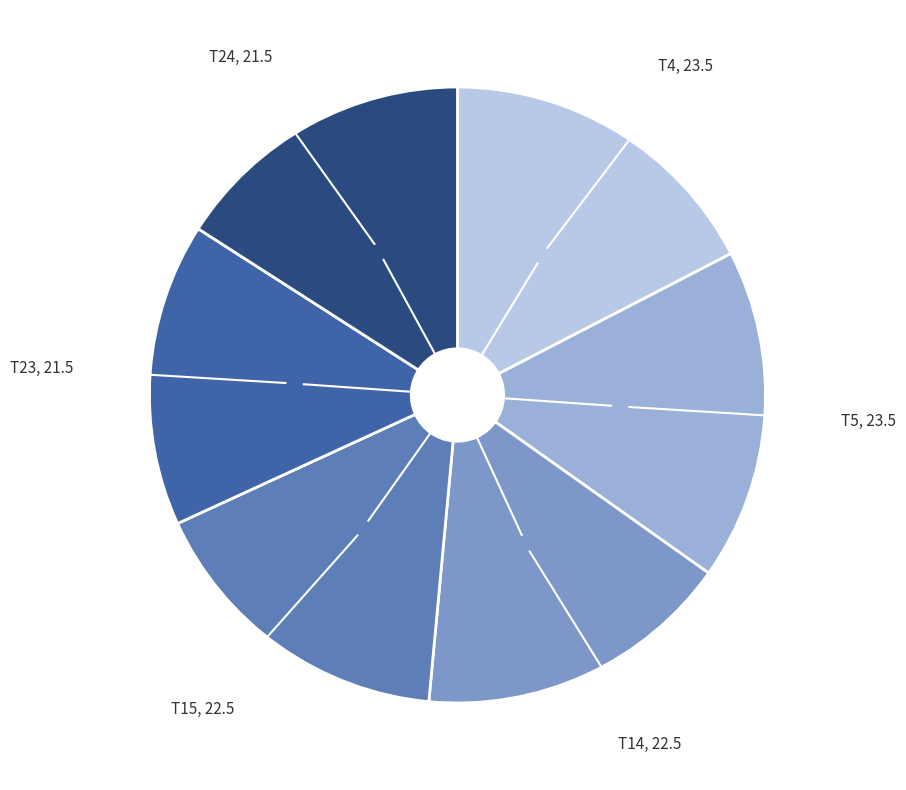

How many slices are in this pie chart?

6